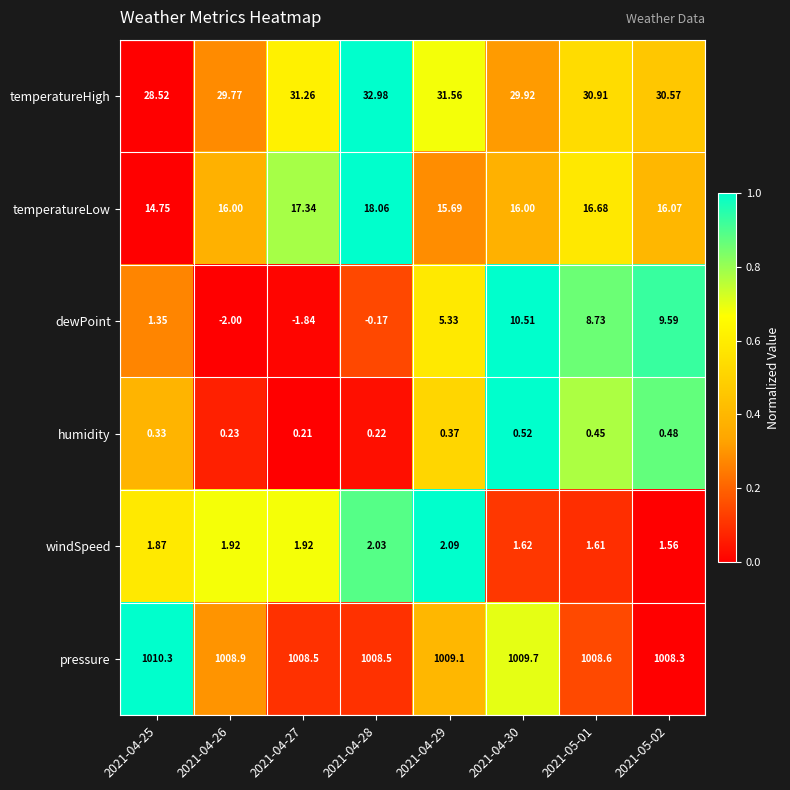

Which series has the widest spread of values?

dewPoint